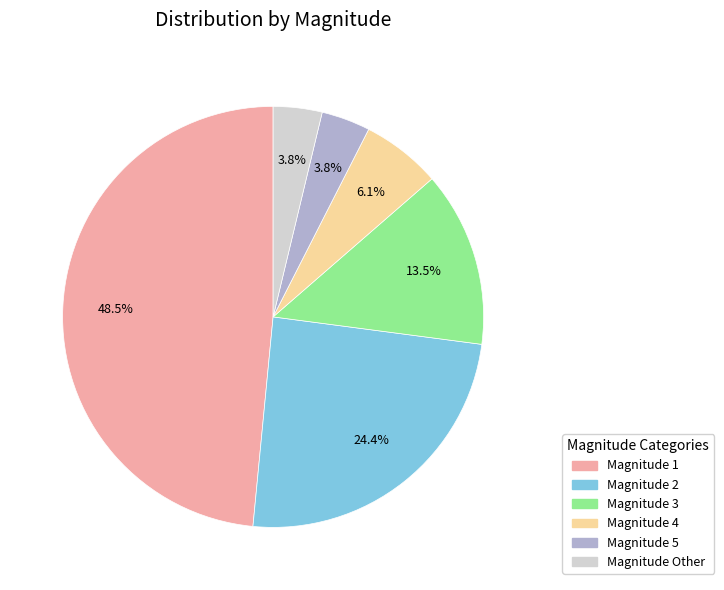

Is the sum of Magnitude 3 and Magnitude 2 greater than half?

No